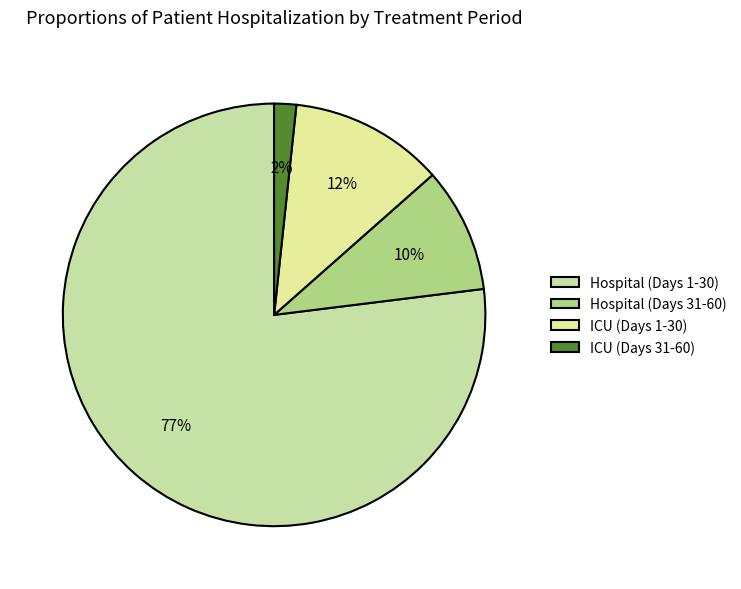

Does any single category account for the majority?

Yes